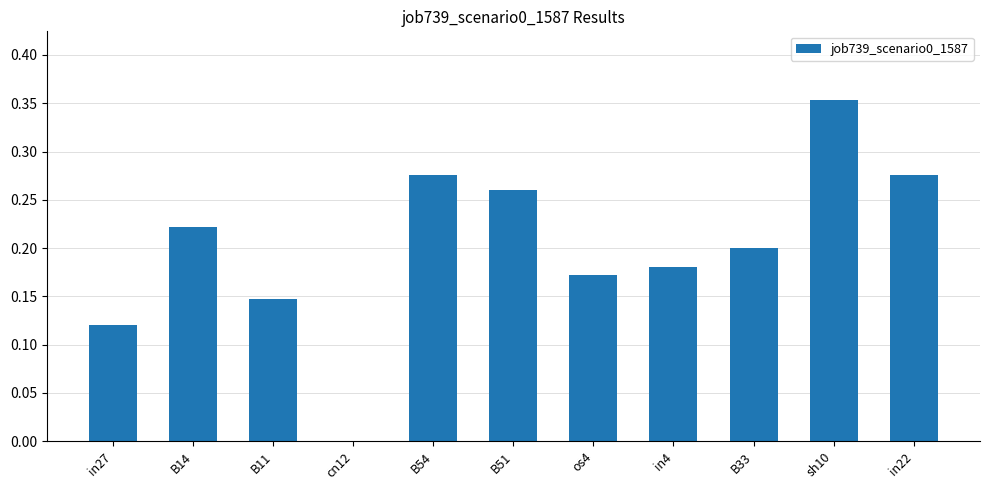

Which has a higher value, os4 or cn12?

os4